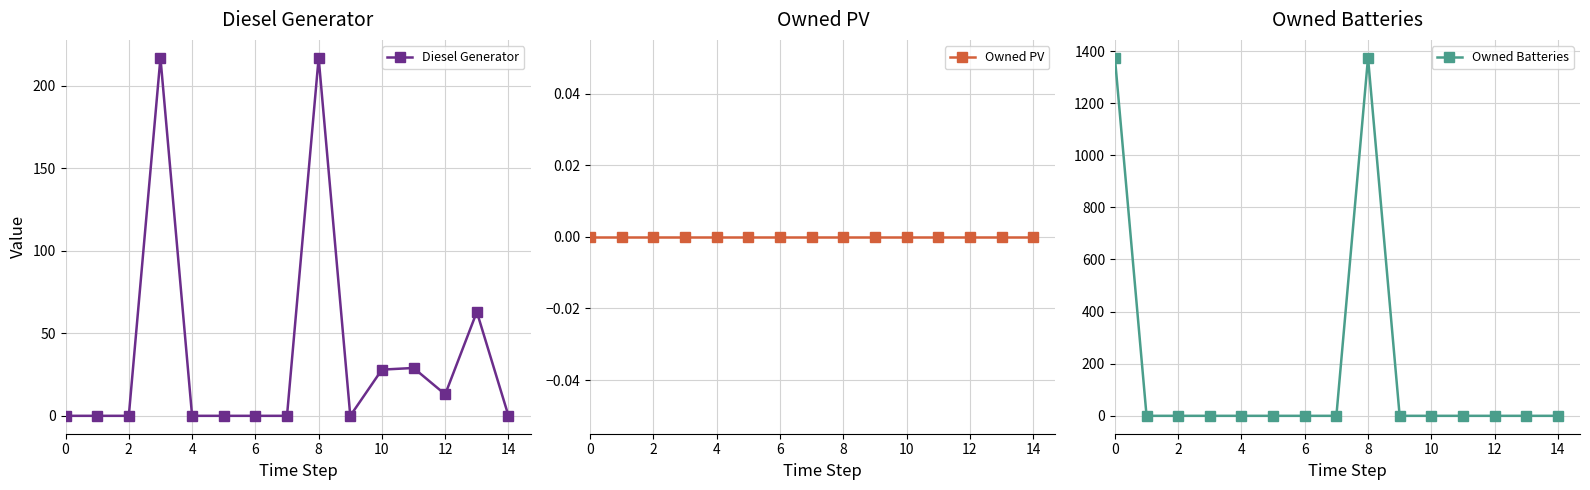

Where is Diesel Generator nearest to the value 108?

13